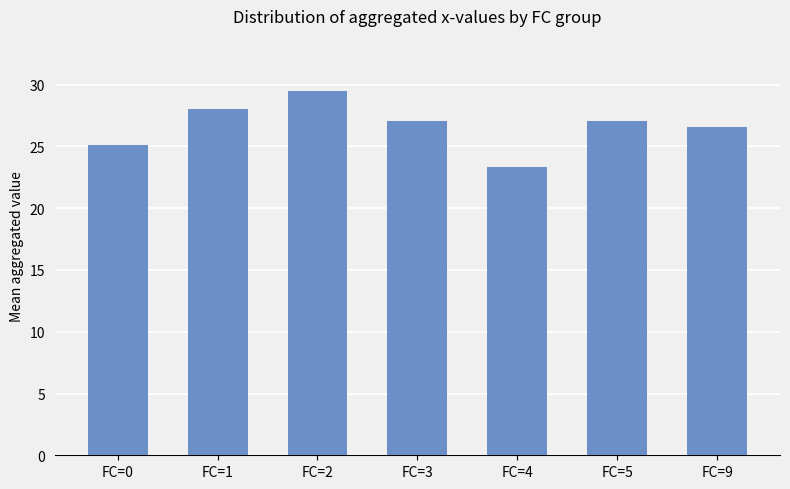

Count the number of categories in the chart.

7